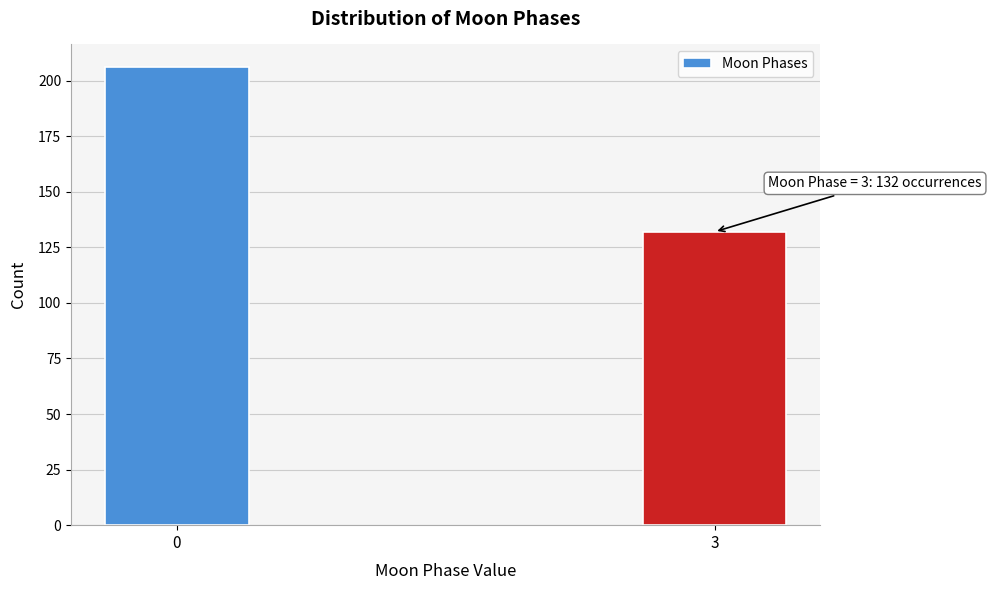

Reading left to right, transcribe all the data shown in this chart.

0=206	3=132